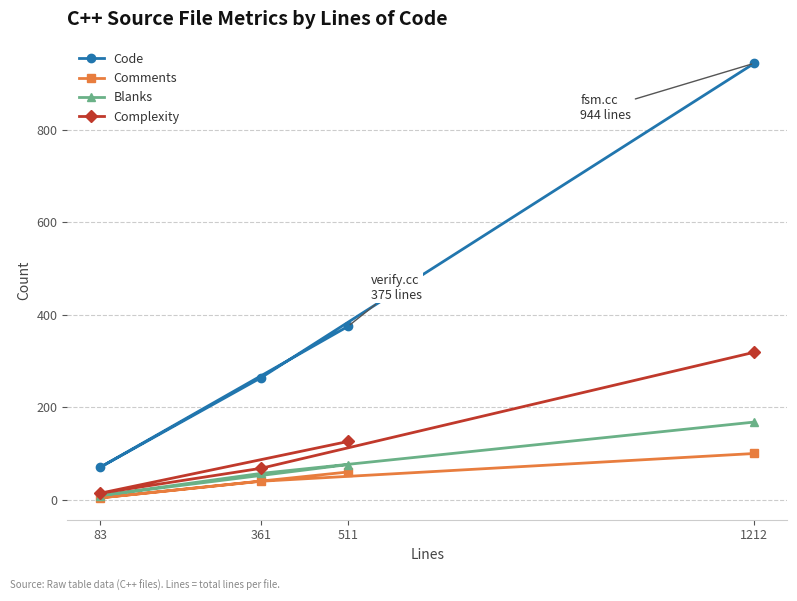

True or false: Comments and Complexity cross at least once.

False